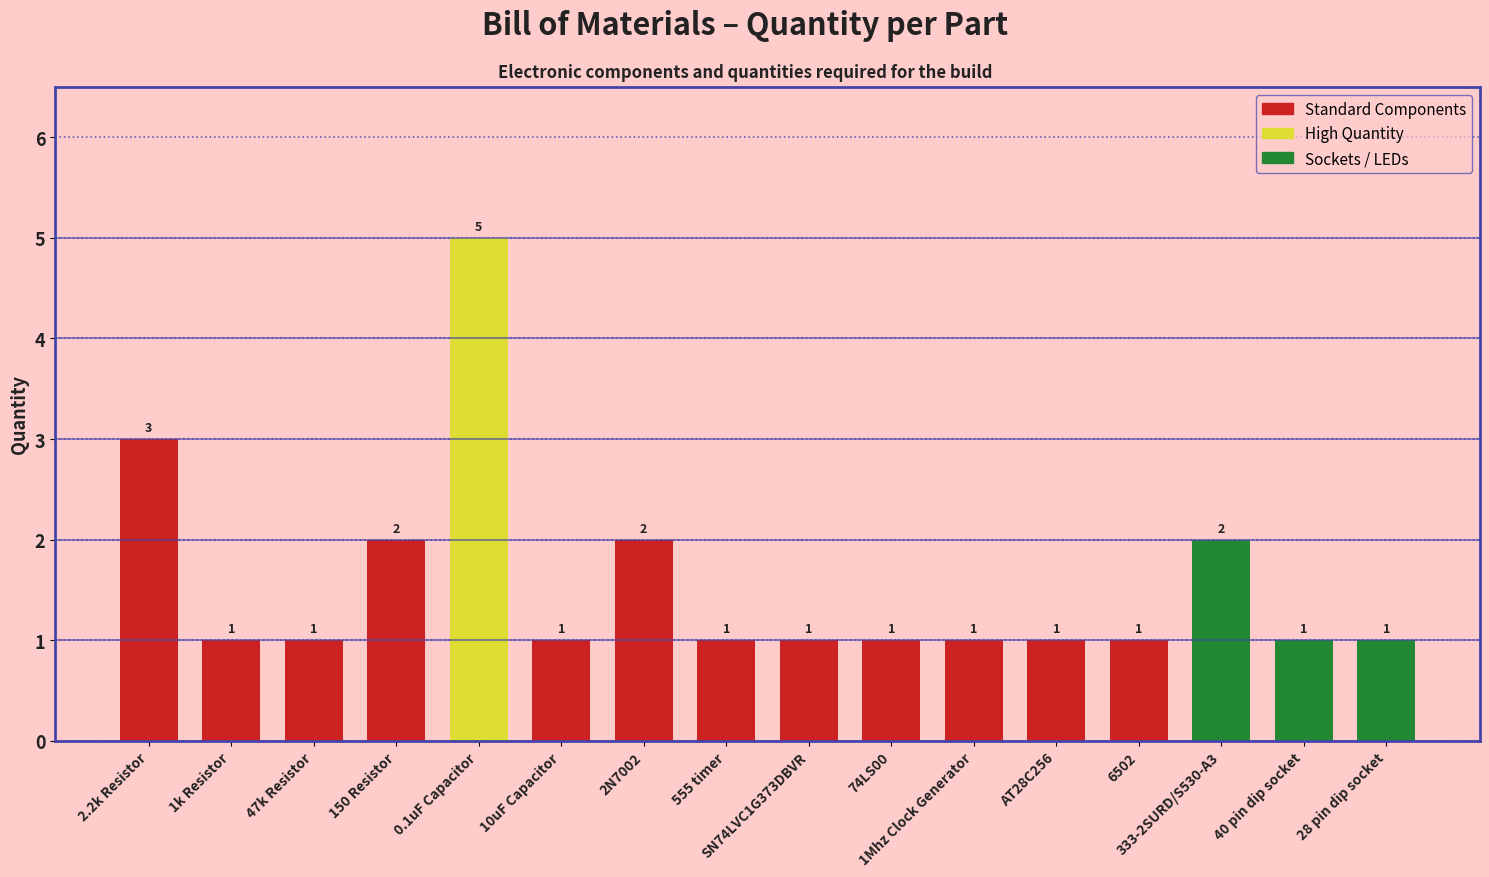

What is the sum of the values at 40 pin dip socket and AT28C256?

2